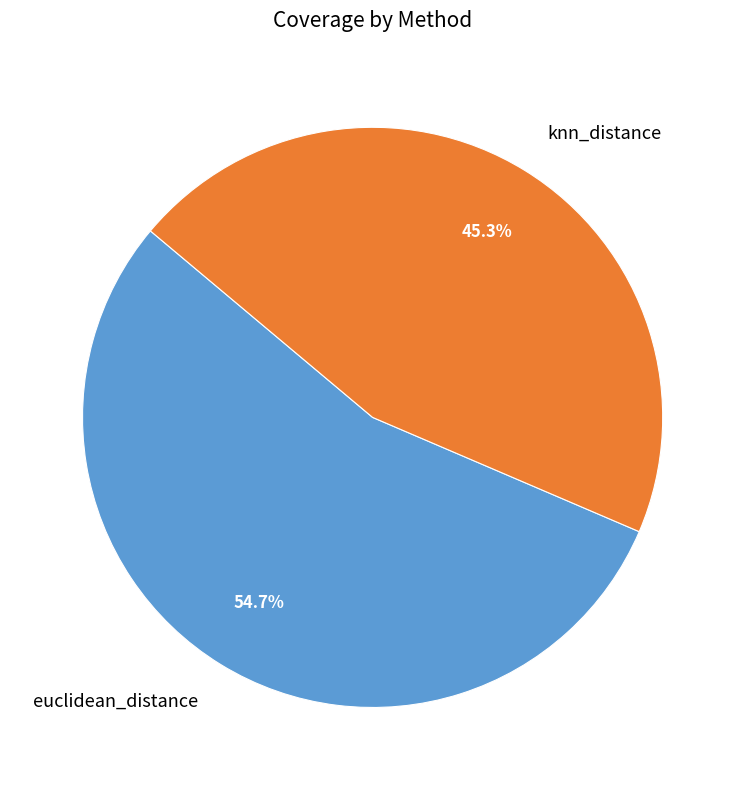

Is the sum of euclidean_distance and knn_distance greater than half?

Yes